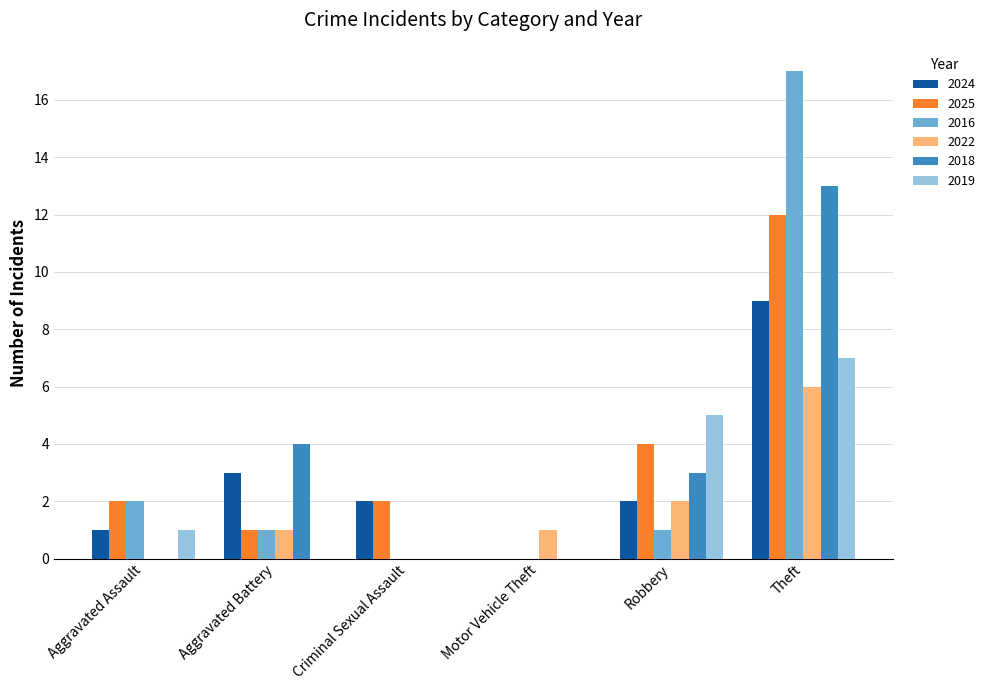

Count the number of data series in this chart.

6